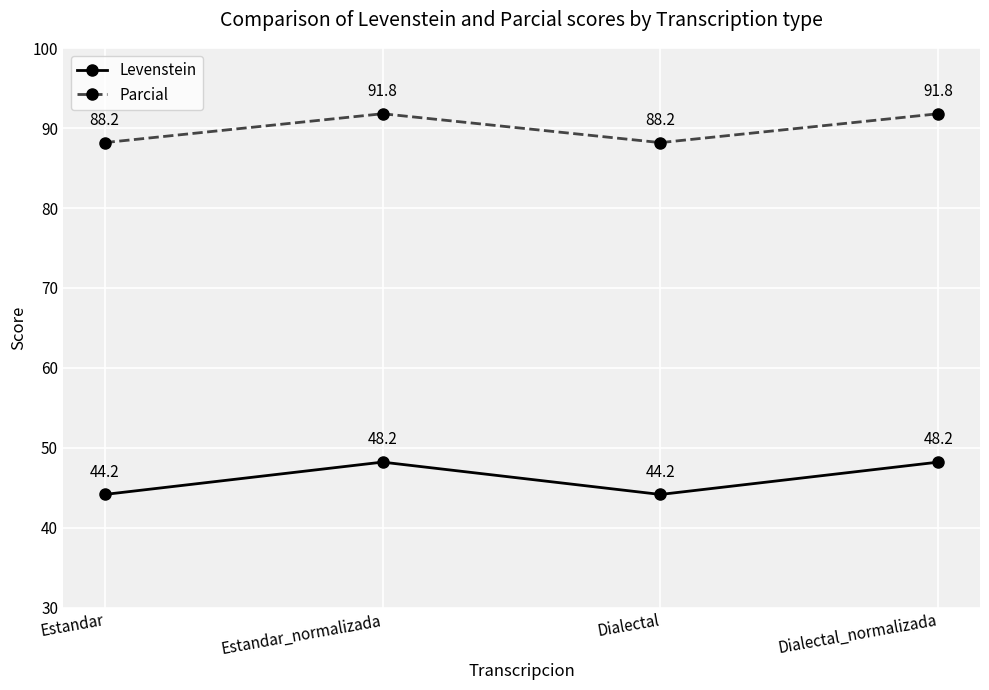

True or false: Levenstein has a value of 48.2 at Estandar_normalizada.

True